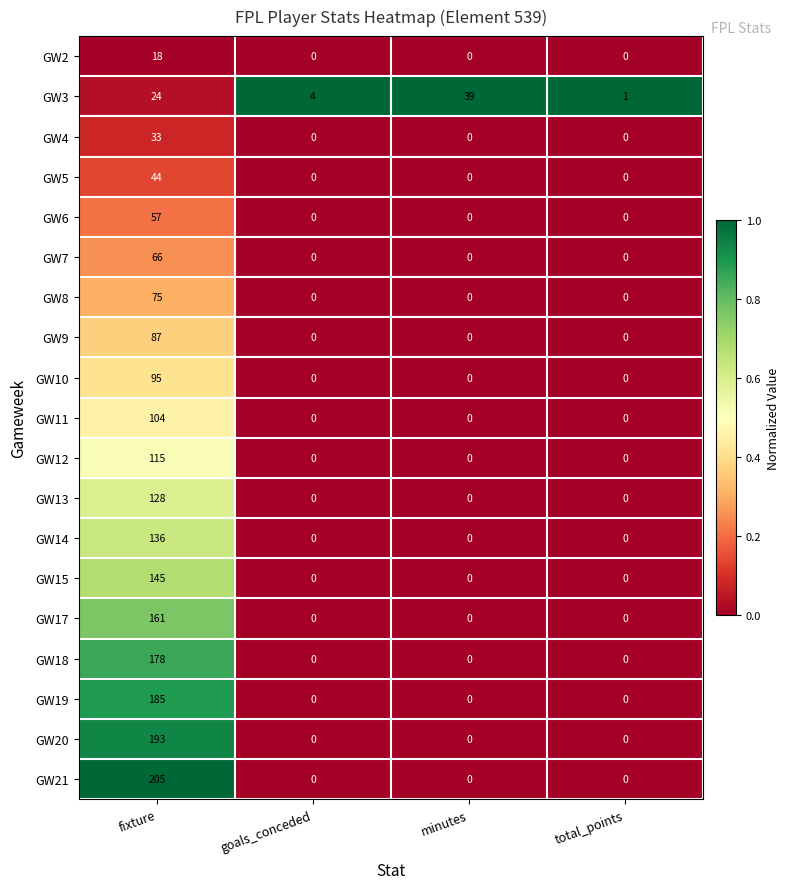

How many categories are shown in the chart?

4